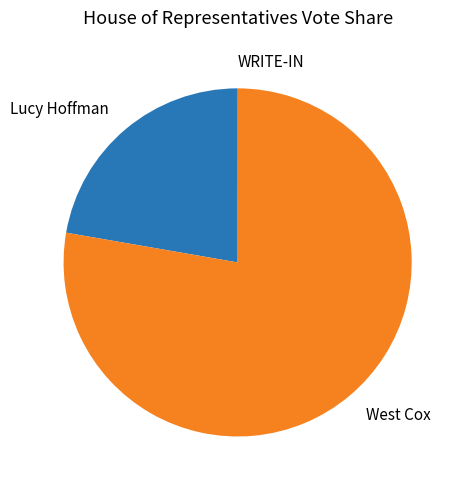

Is there a majority slice in this chart?

Yes